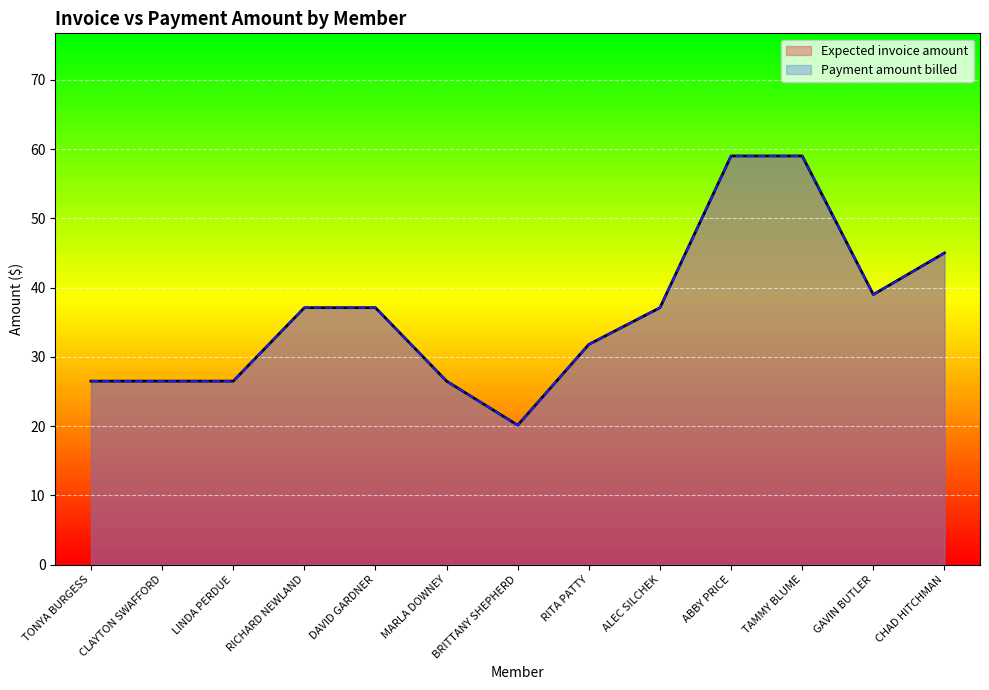

True or false: Payment amount billed and Expected invoice amount intersect in this chart.

False